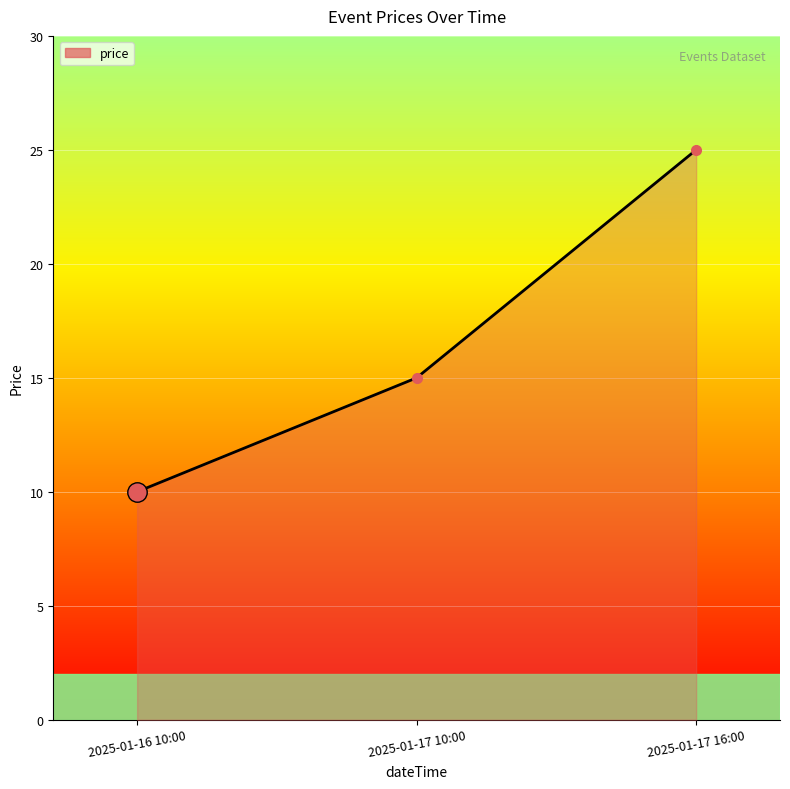

At which label is the value closest to 17?

2025-01-17 10:00